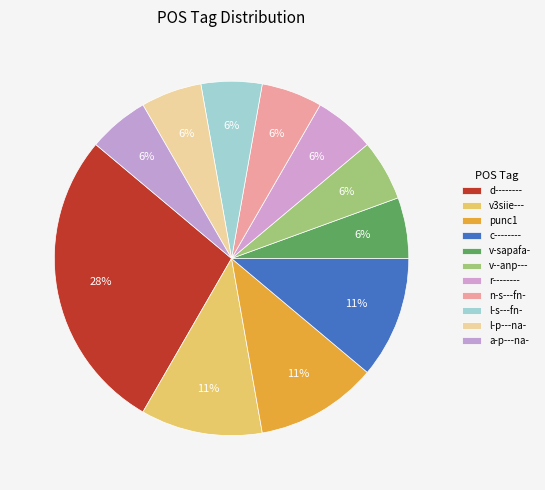

Do l-s---fn- and punc1 together represent more than half of the pie?

No